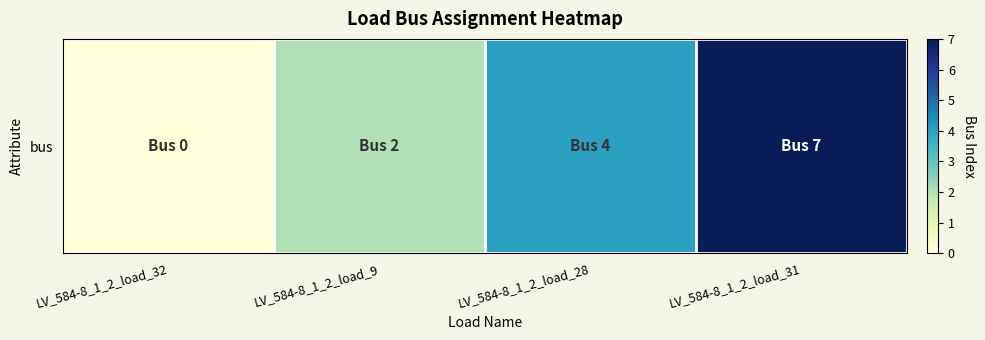

The chart shows a value of 0 at LV_584-8_1_2_load_32. True or false?

True